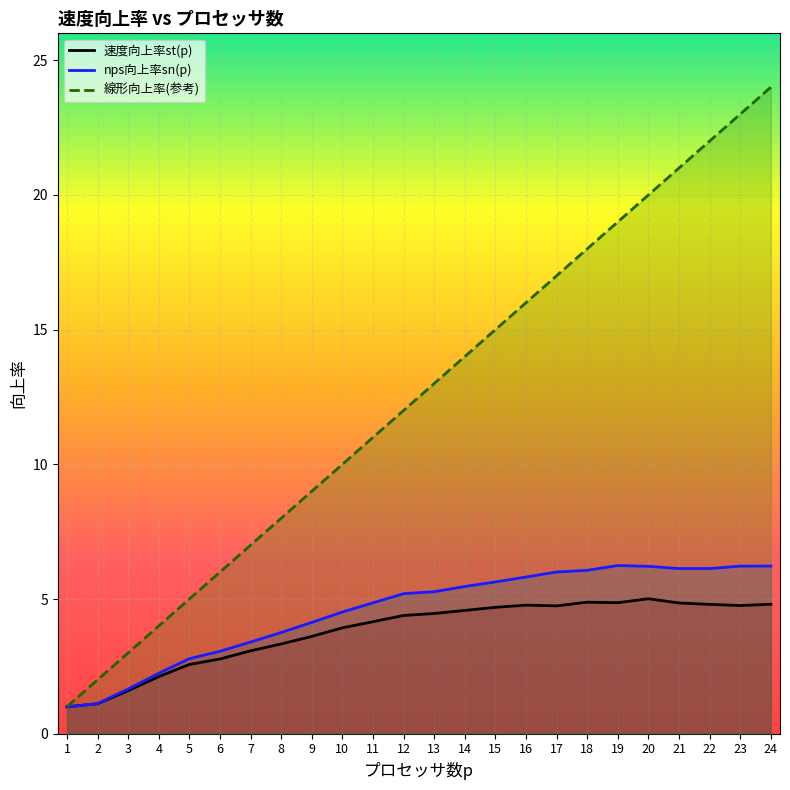

What is the value of the nps向上率sn(p) point at the 16th from the left?

5.8